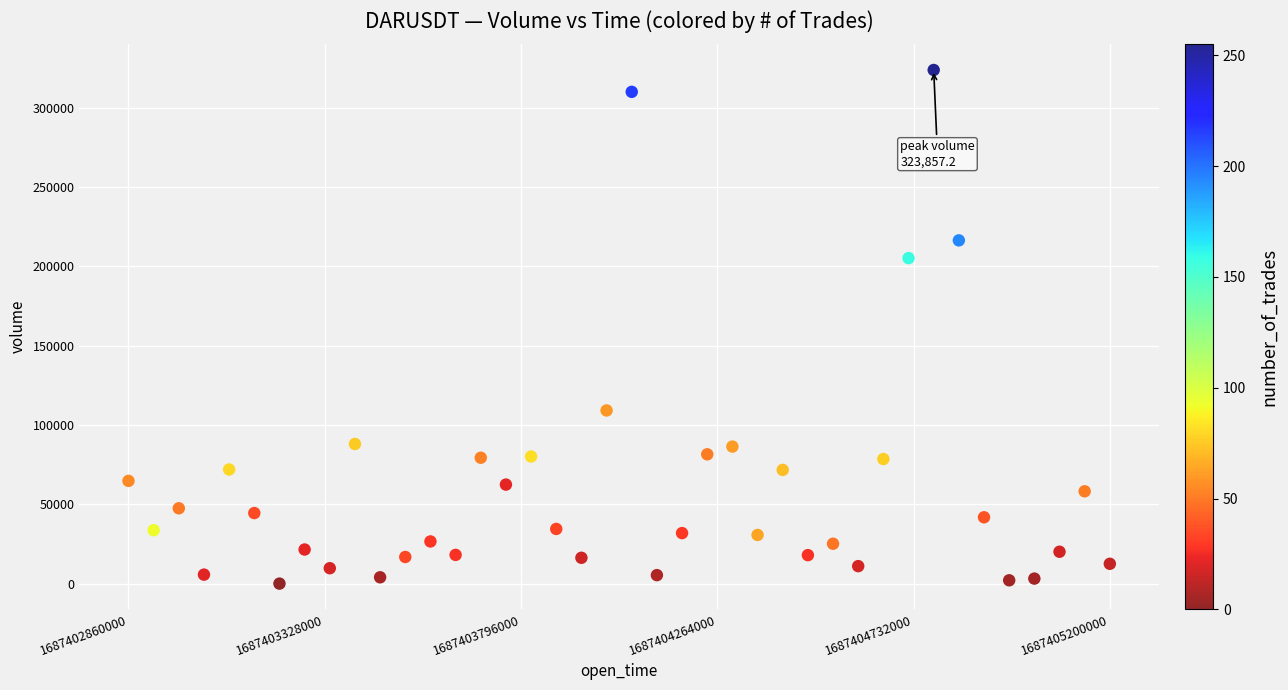

What is the range of X values (max minus min)?

2340000.0